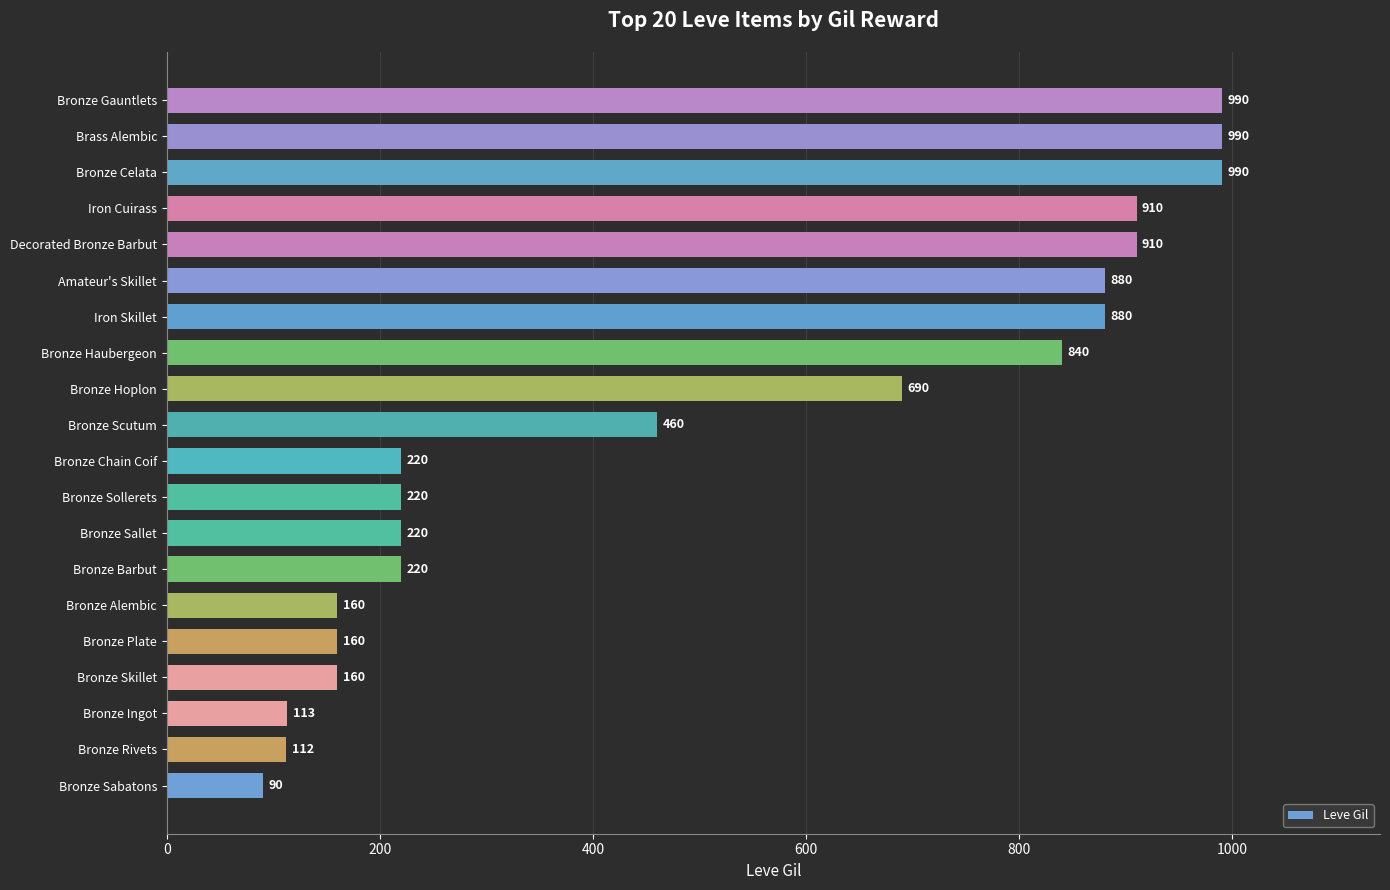

Is it true that the value at Iron Skillet is 1288?

False